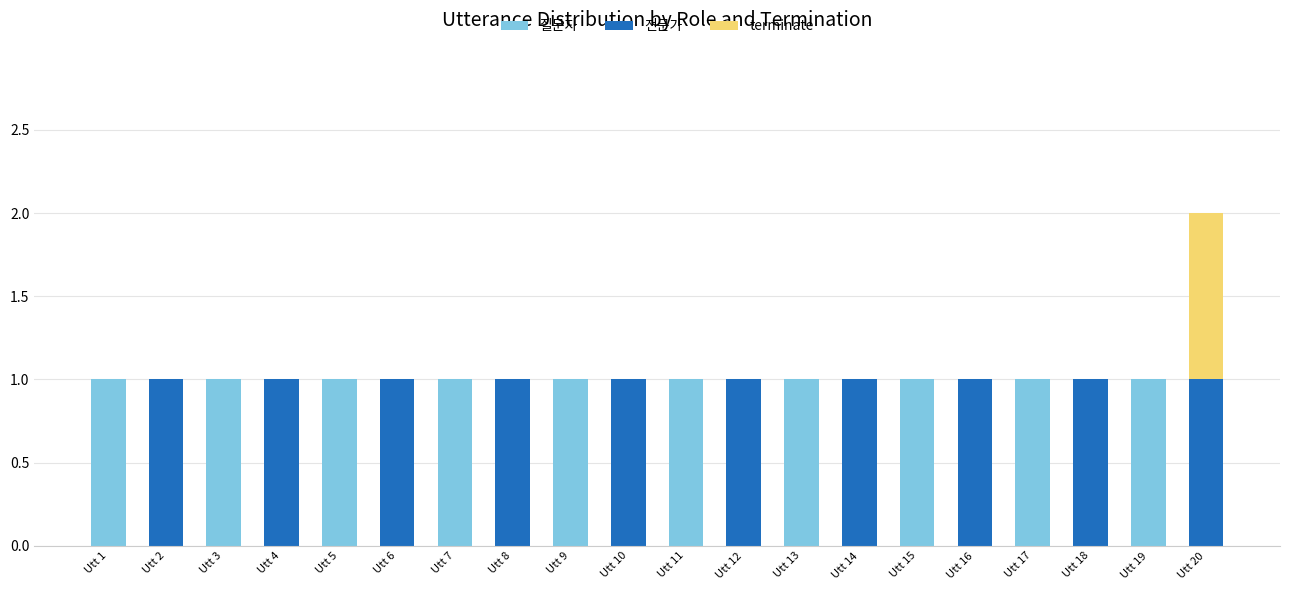

True or false: 질문자 has a value of 2 at Utt 1.

False